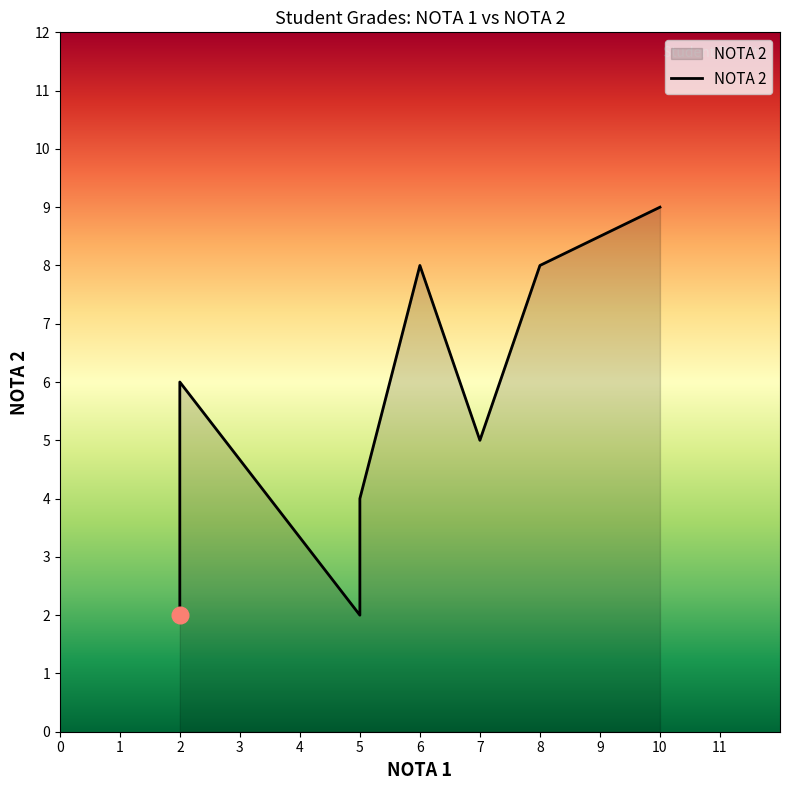

Between 8 and 2, which is larger?

8